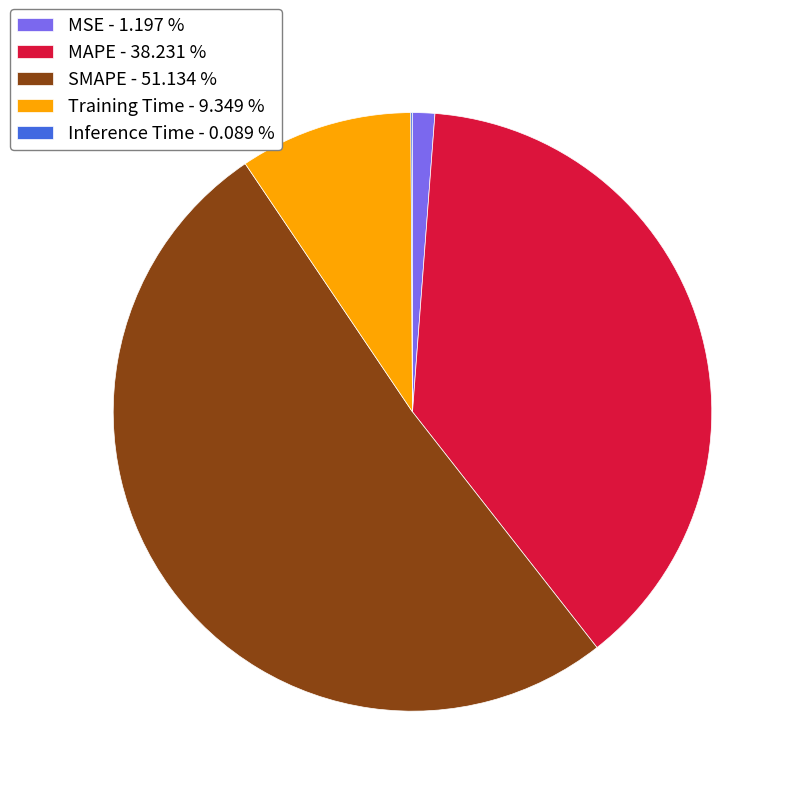

Does SMAPE - 51.134 % account for over 50% of the chart?

Yes